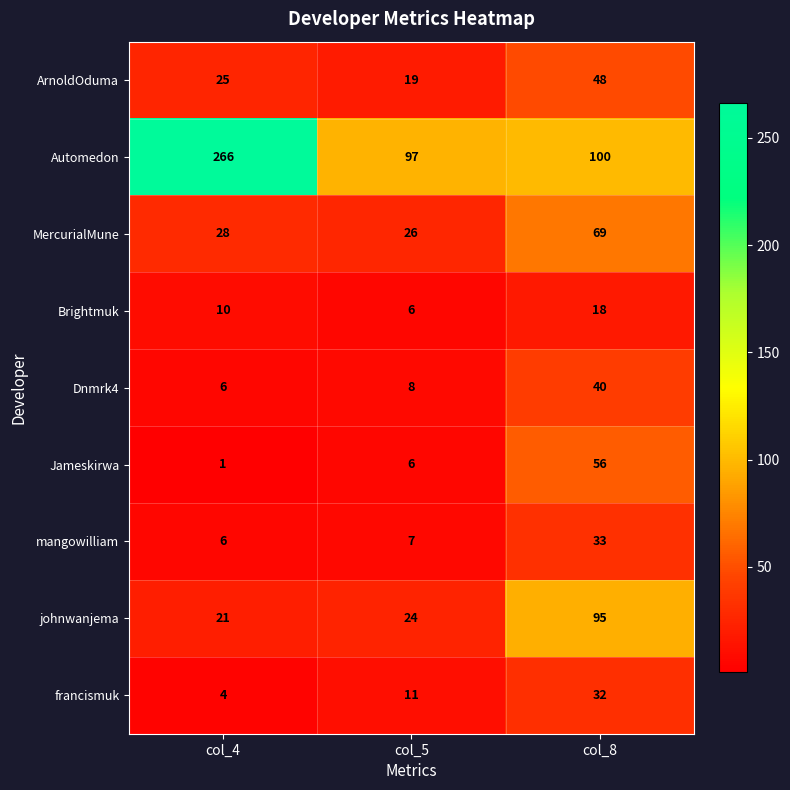

At how many categories does at least one series exceed 86?

3